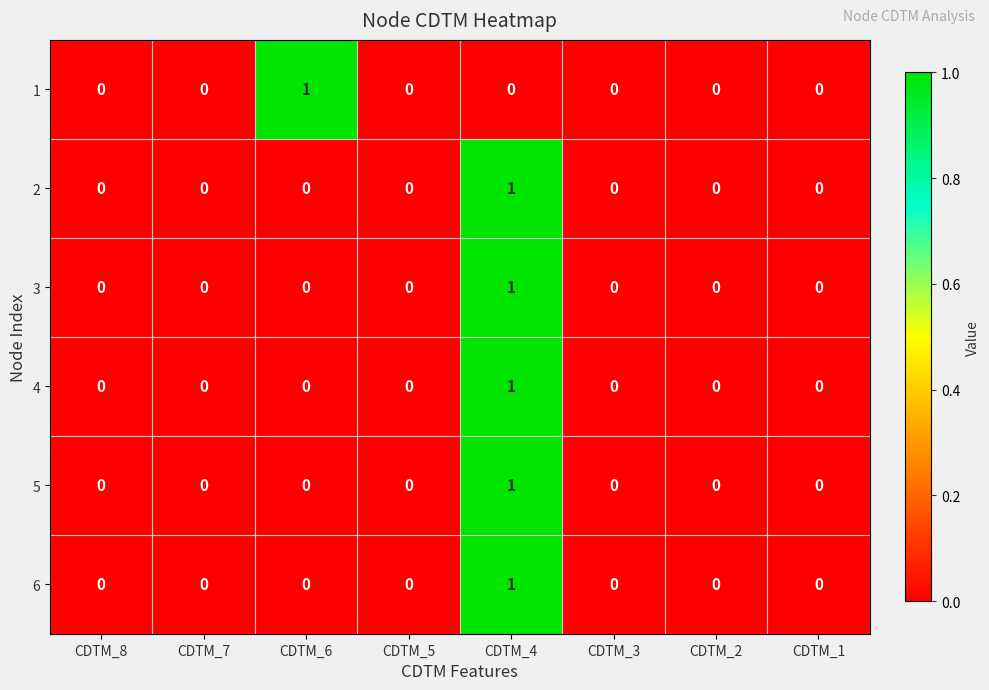

How many series are shown in this chart?

6